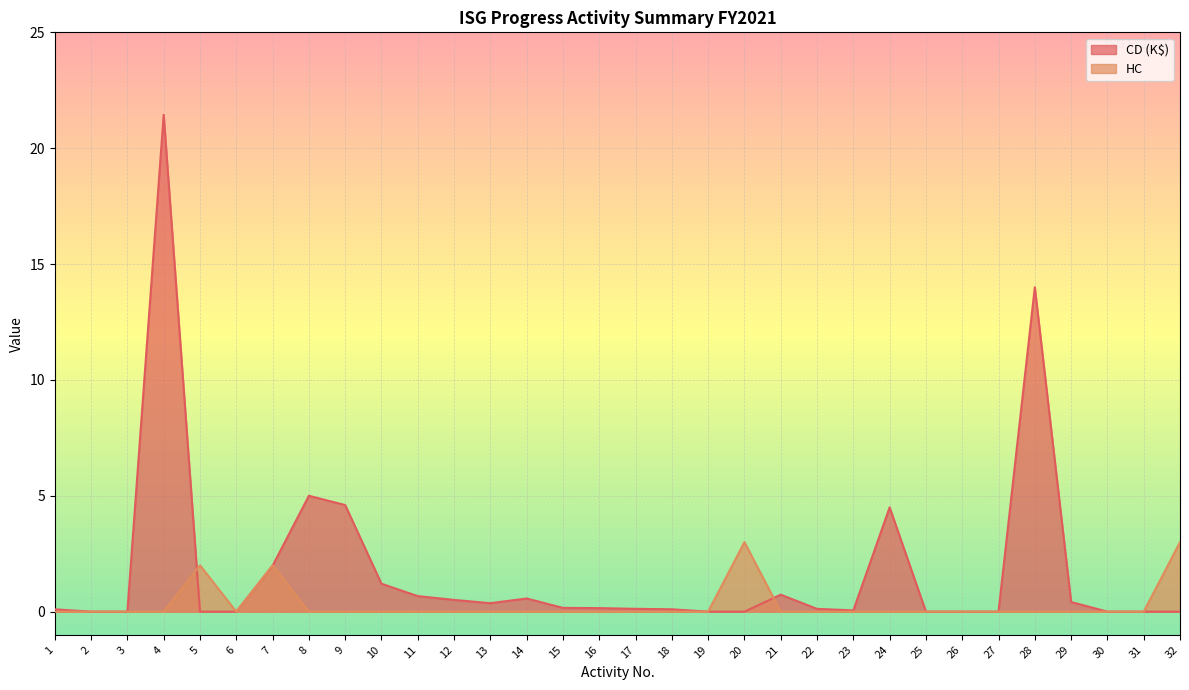

Where is the first local maximum for CD (K$)?

4